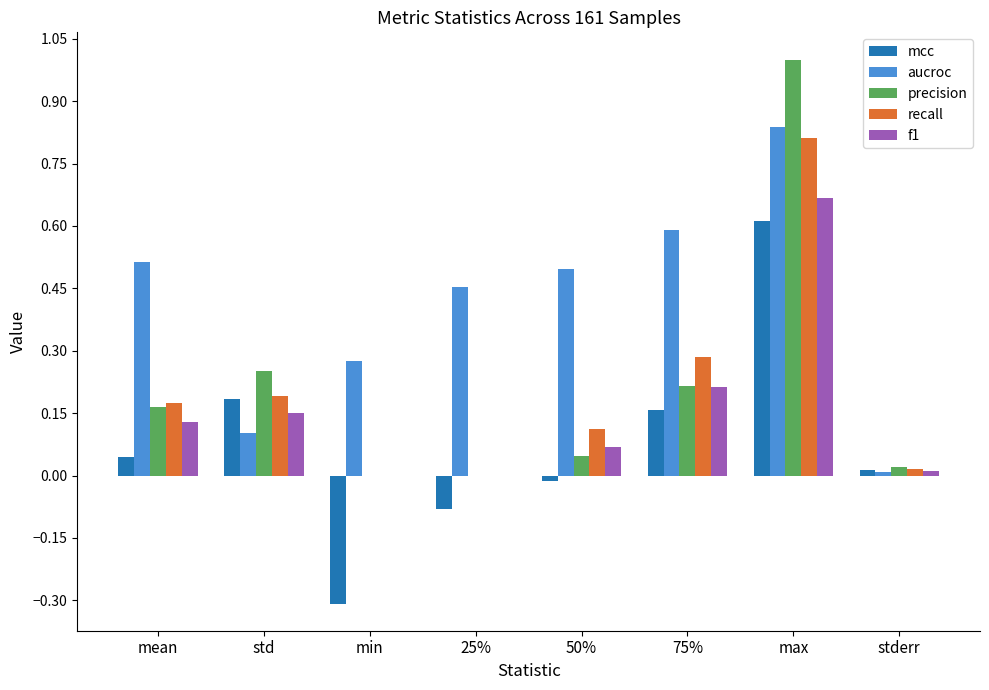

Is the value of aucroc at max greater than the value of f1 at stderr?

Yes